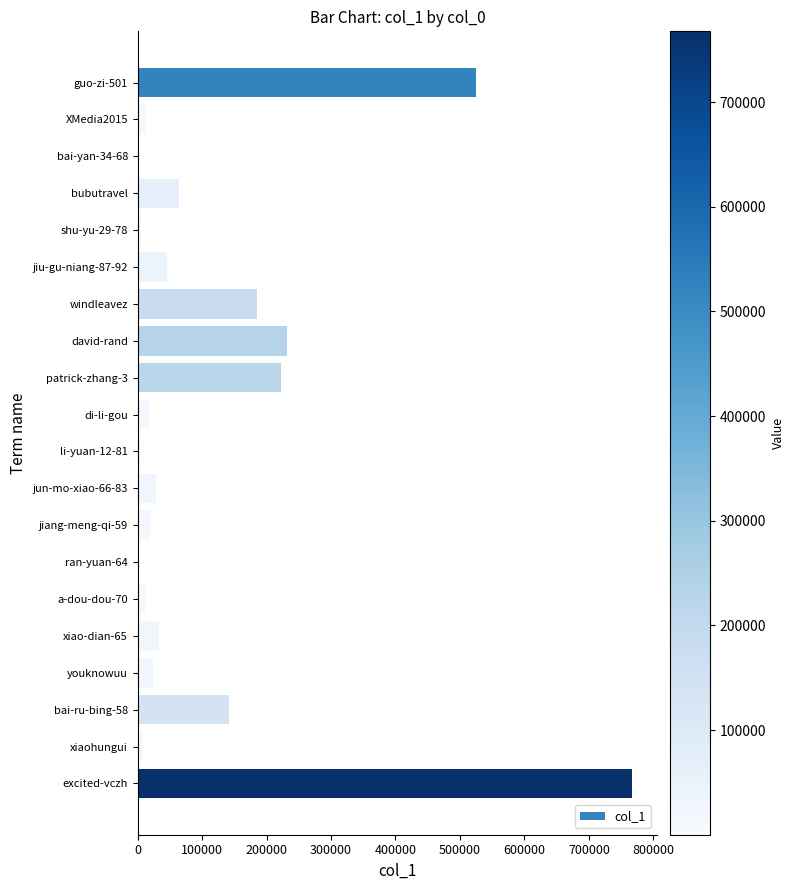

Approximately how many times larger is the value at guo-zi-501 compared to excited-vczh?

0.7